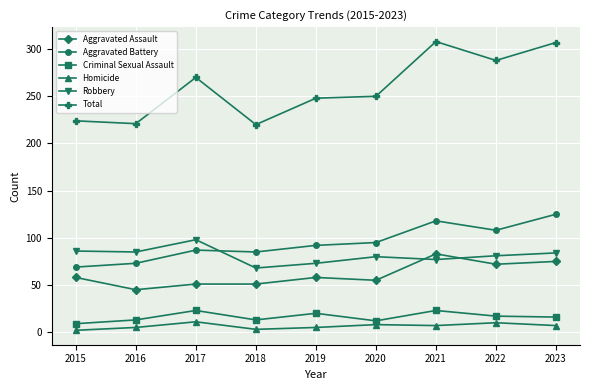

What is the maximum value for Criminal Sexual Assault?

23